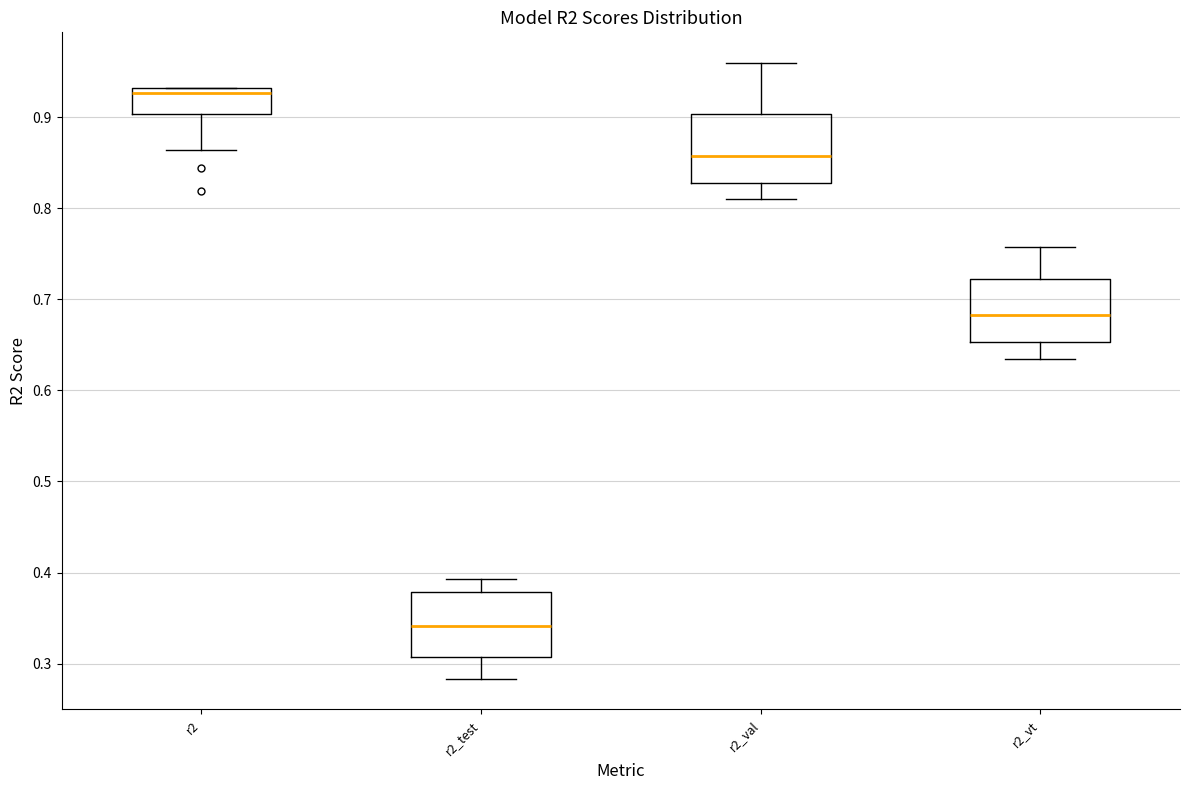

Where is the upper edge of the box for r2_val on the y-axis? The values are not printed on the chart, so give them approximately, as read against the axis.

0.90